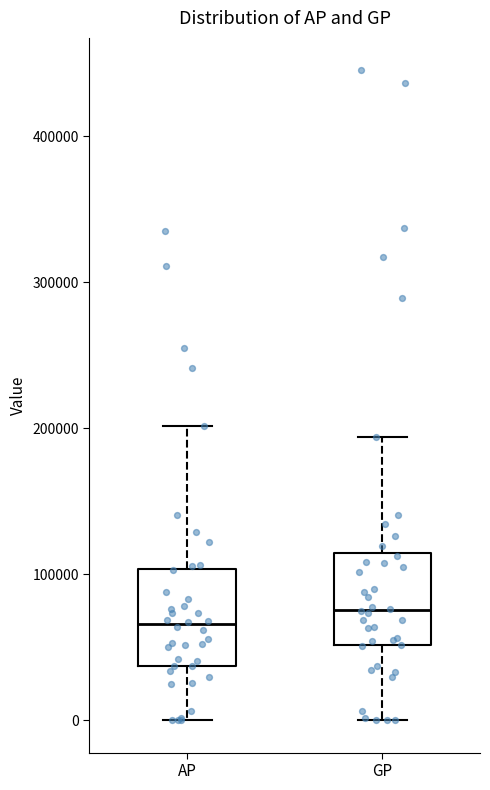

Where does the lower whisker of the box for AP end on the y-axis? The values are not printed on the chart, so give them approximately, as read against the axis.

0